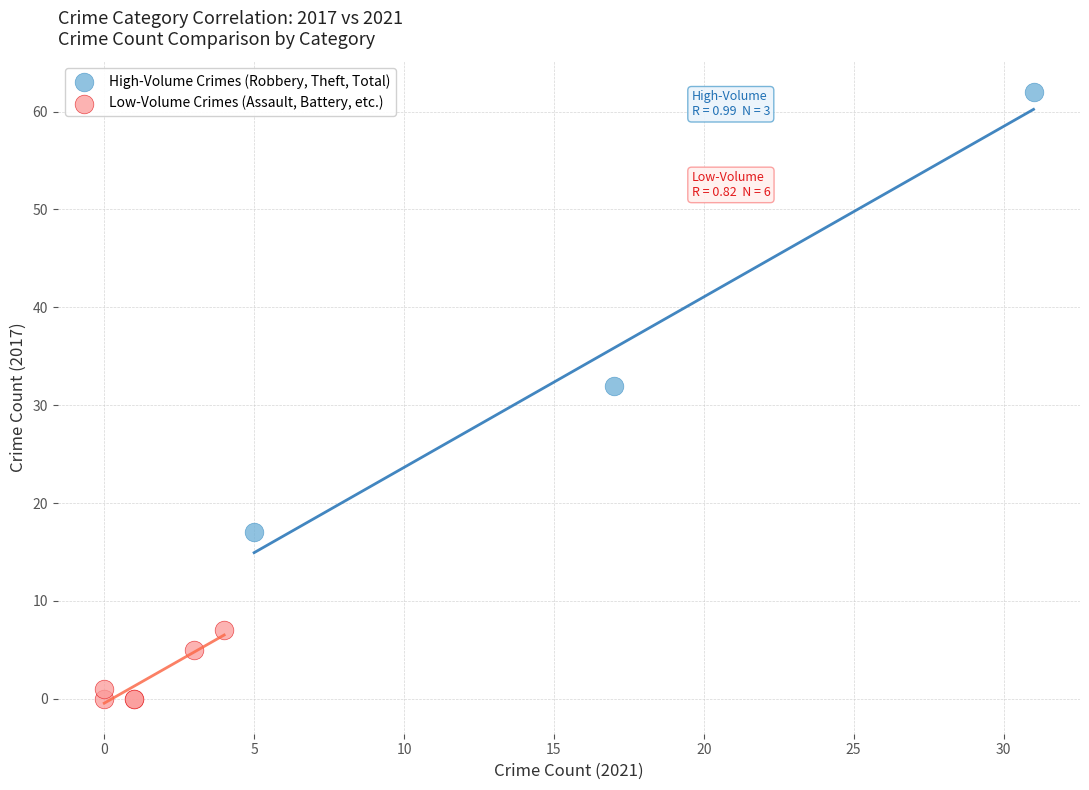

Which series contains the highest Y value?

High-Volume Crimes (Robbery, Theft, Total)